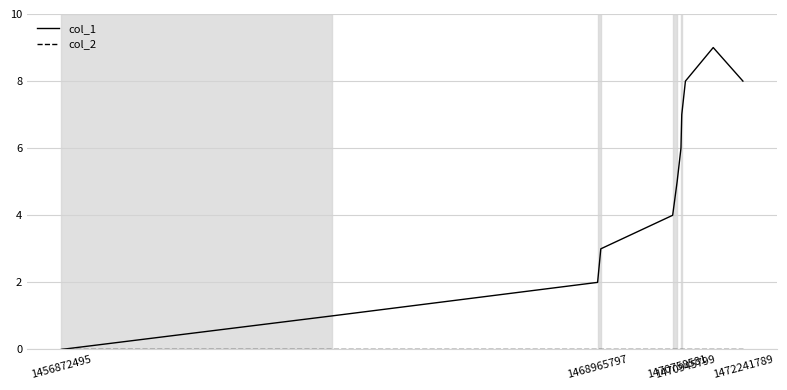

What is the greatest value displayed?

9